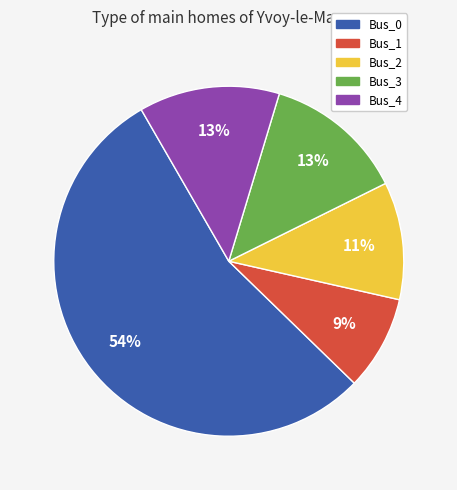

To the nearest percent, what is the combined percentage of Bus_1 and Bus_3?

22%